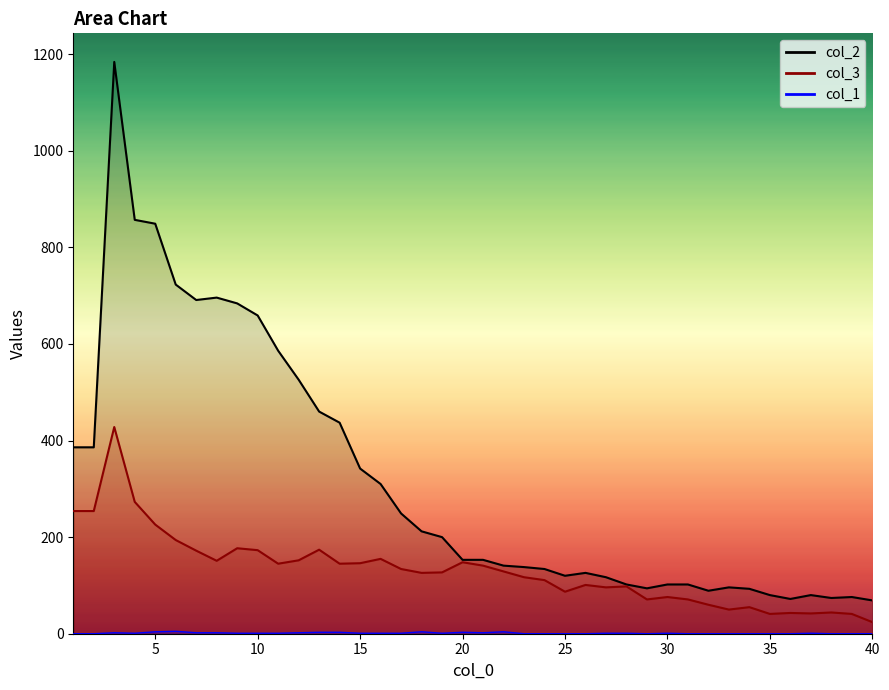

True or false: 2 has a value of 153 at 21.

True